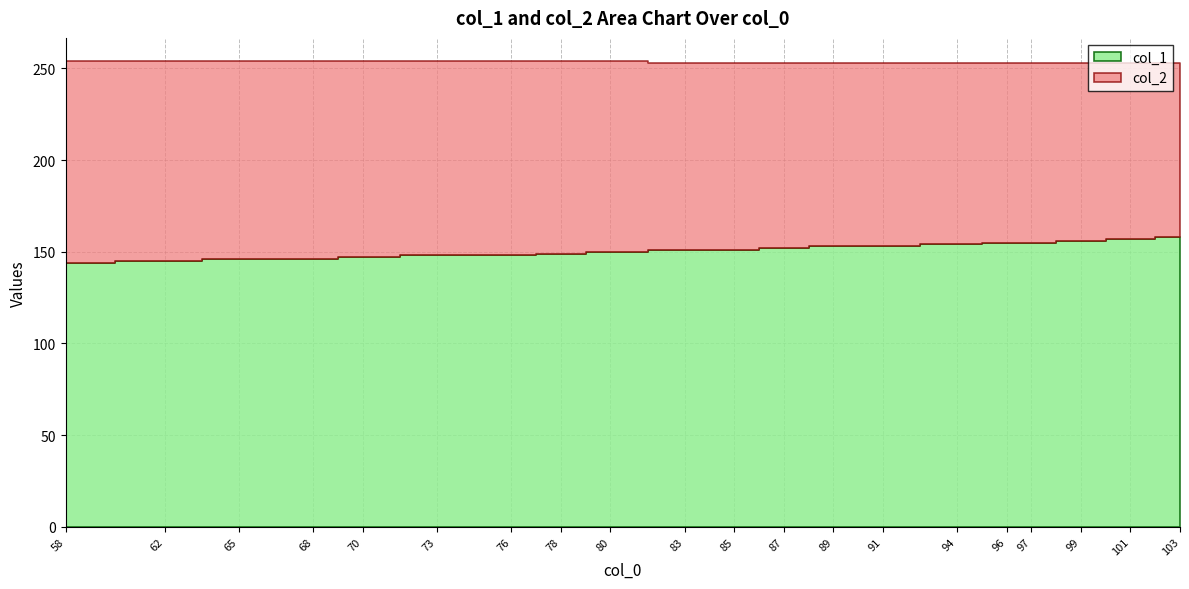

What is the spread (max minus min) of values at 78?

105